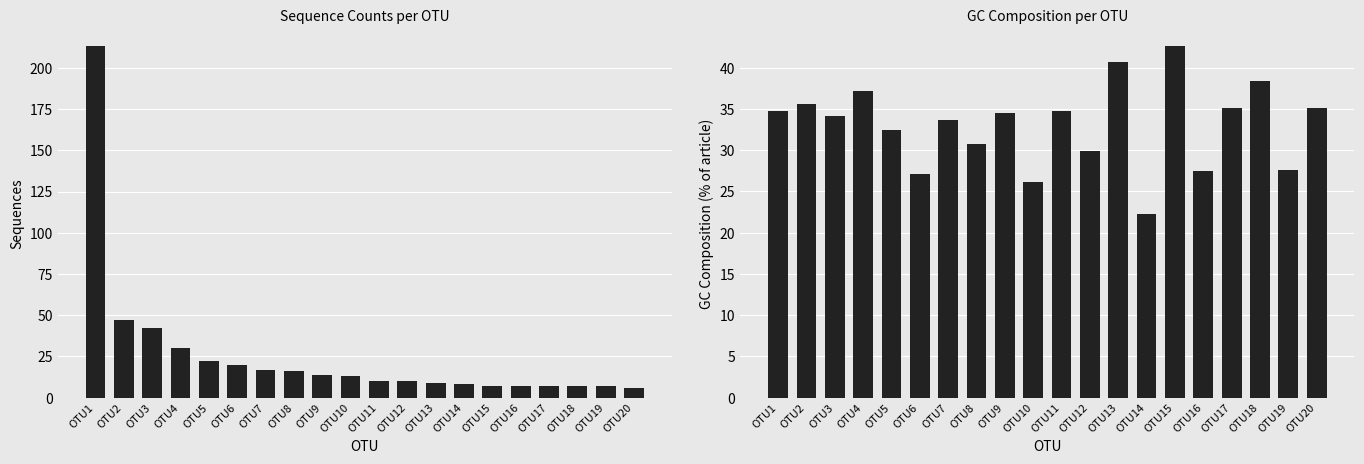

Rank the categories by GC Composition value from highest to lowest.

OTU15, OTU13, OTU18, OTU4, OTU2, OTU17, OTU20, OTU1, OTU11, OTU9, OTU3, OTU7, OTU5, OTU8, OTU12, OTU19, OTU16, OTU6, OTU10, OTU14